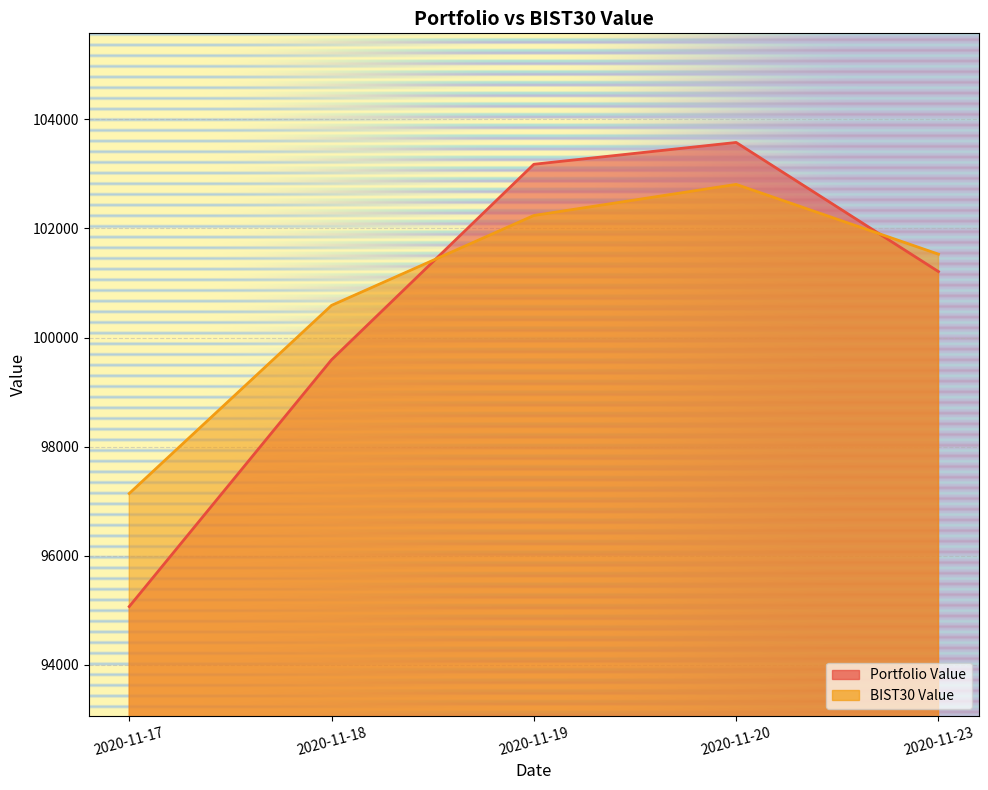

Is it true that BIST30 Value equals 100590.9 at 2020-11-18?

True